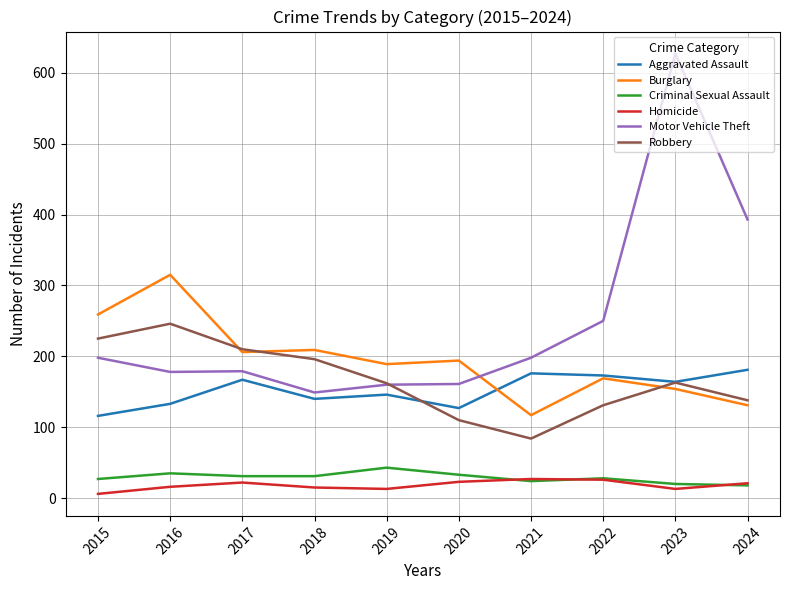

Rank the series by their maximum value, from highest to lowest.

Motor Vehicle Theft, Burglary, Robbery, Aggravated Assault, Criminal Sexual Assault, Homicide